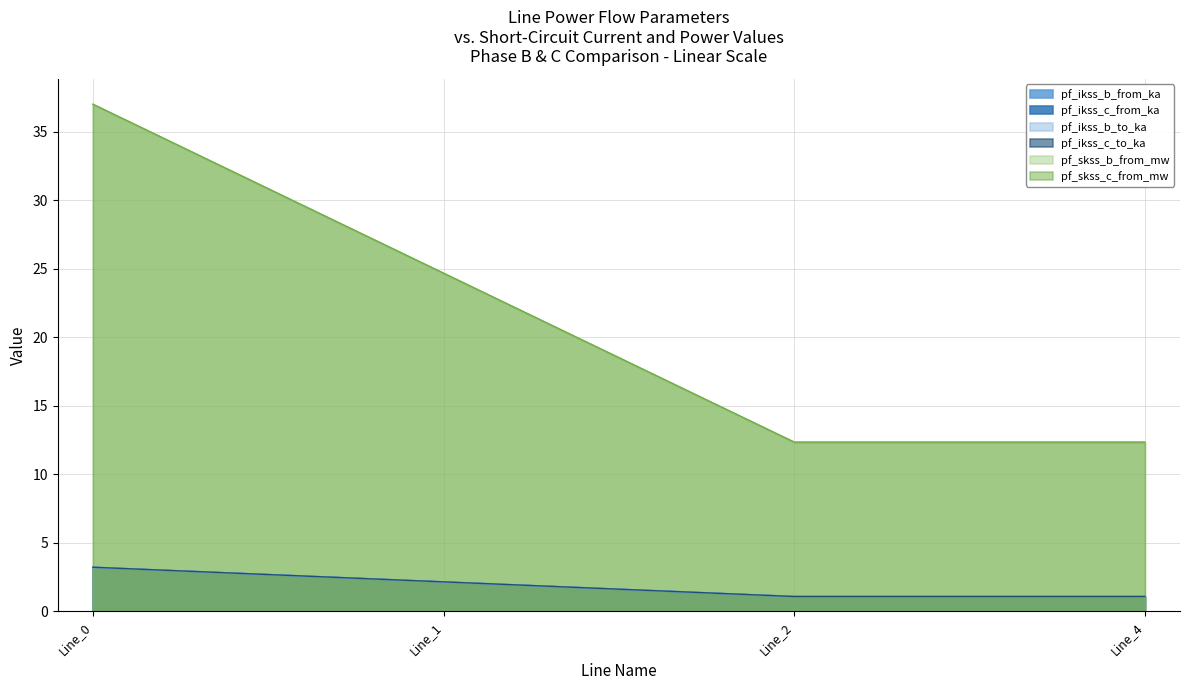

True or false: pf_skss_b_from_mw has a value of 0.9 at Line_1.

False